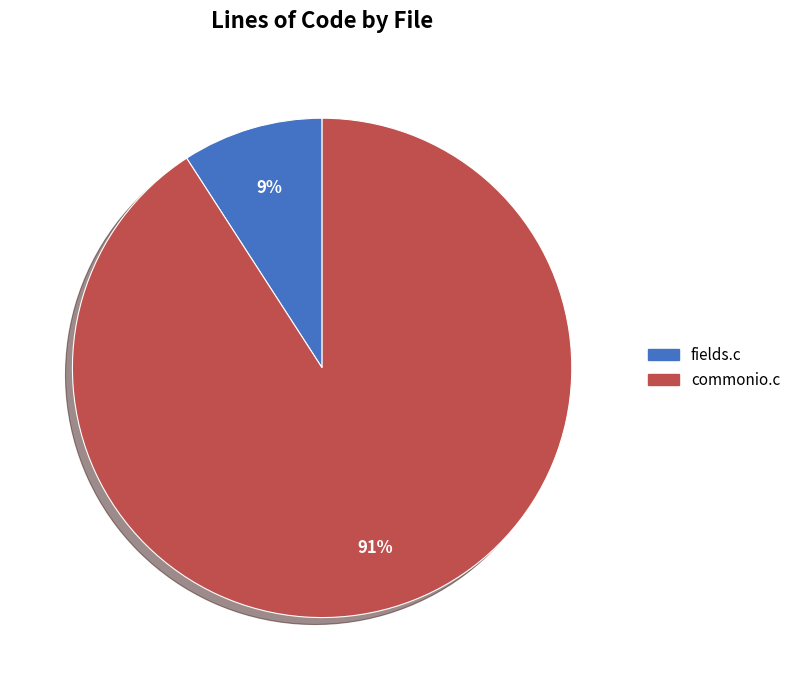

Between commonio.c and fields.c, which is larger?

commonio.c